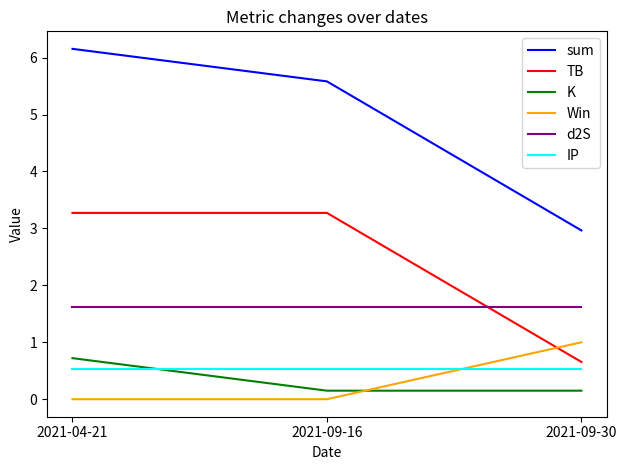

Reading left to right, list all the values displayed in this chart.

sum: 2021-04-21=6.2	2021-09-16=5.6	2021-09-30=3.0
TB: 2021-04-21=3.3	2021-09-16=3.3	2021-09-30=0.7
K: 2021-04-21=0.7	2021-09-16=0.1	2021-09-30=0.1
Win: 2021-04-21=0.0	2021-09-16=0.0	2021-09-30=1.0
d2S: 2021-04-21=1.6	2021-09-16=1.6	2021-09-30=1.6
IP: 2021-04-21=0.5	2021-09-16=0.5	2021-09-30=0.5